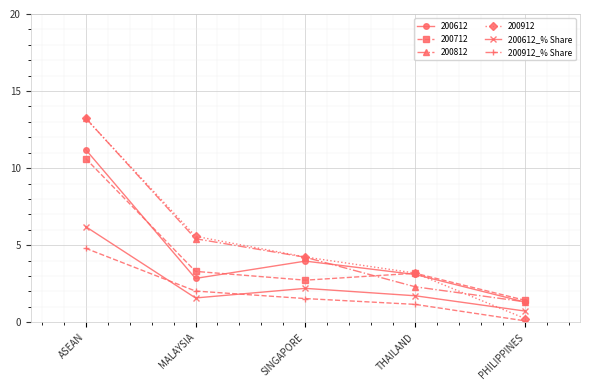

Between which two adjacent categories do 200612_% Share and 200912_% Share first intersect?

ASEAN and MALAYSIA